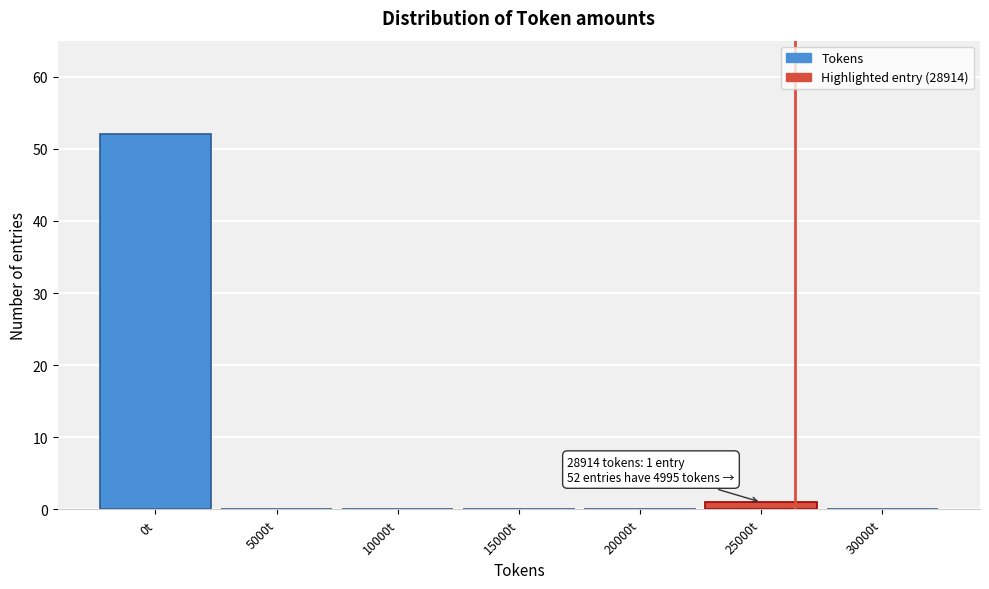

Reading right to left, extract all data points from this chart.

30000t=0	25000t=1	20000t=0	15000t=0	10000t=0	5000t=0	0t=52